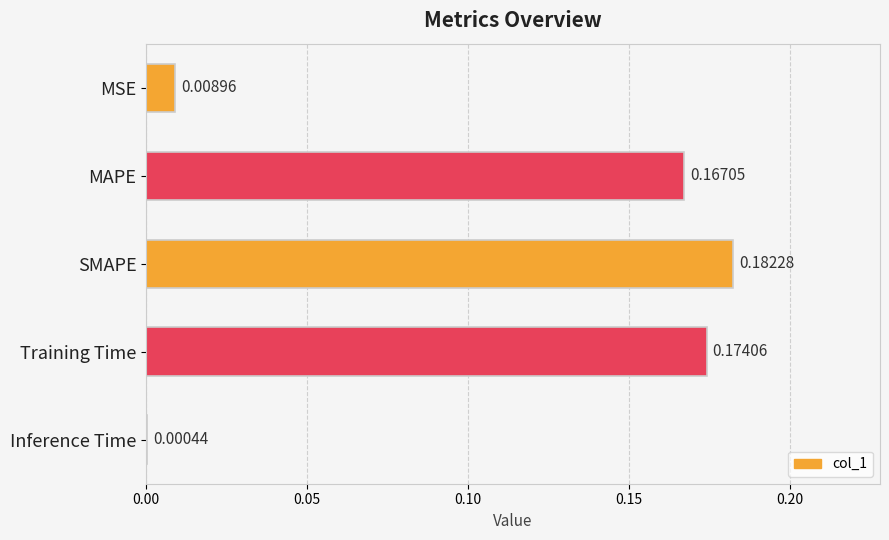

At which category does the chart reach its peak across all series?

SMAPE